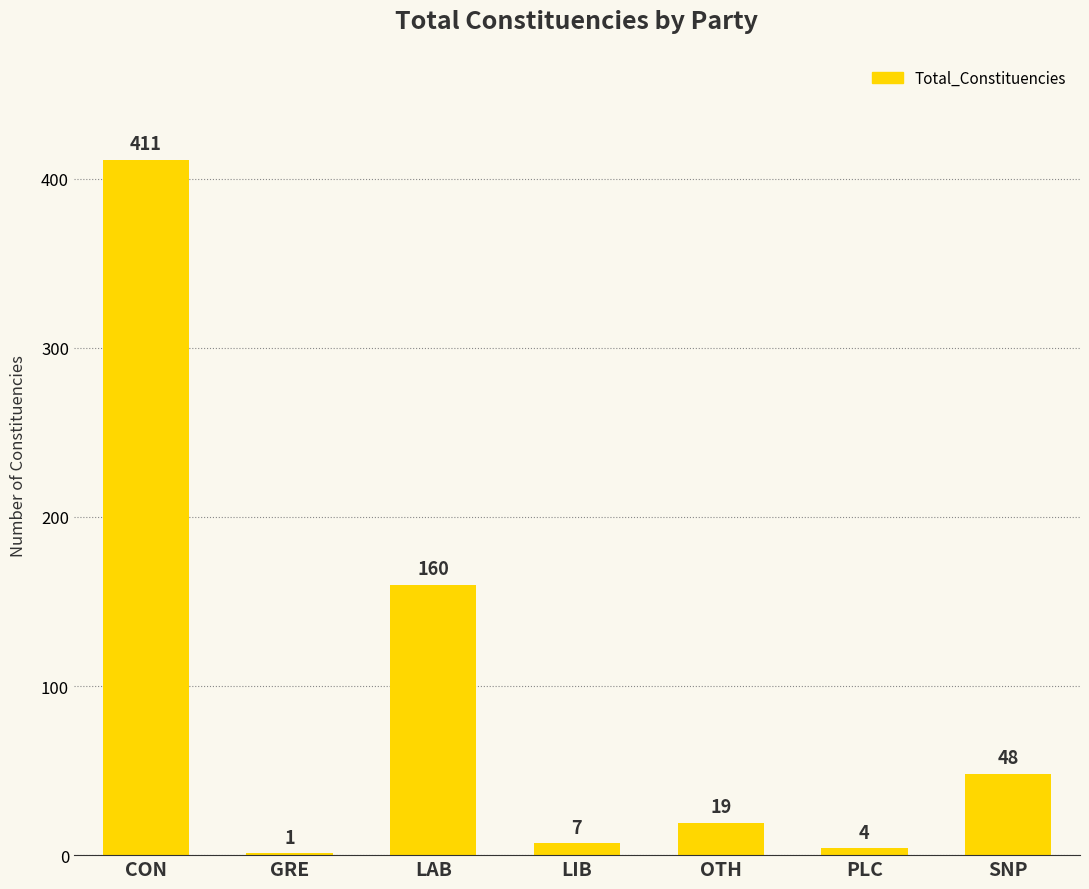

Count the number of data series in this chart.

1